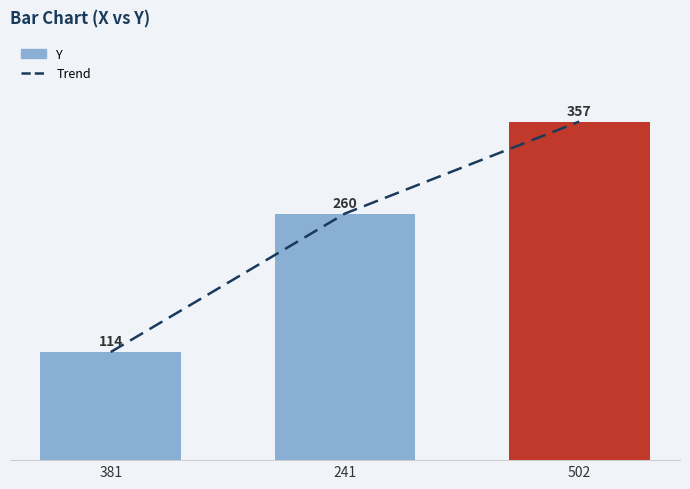

True or false: Trend has a value of 114 at 381.

True